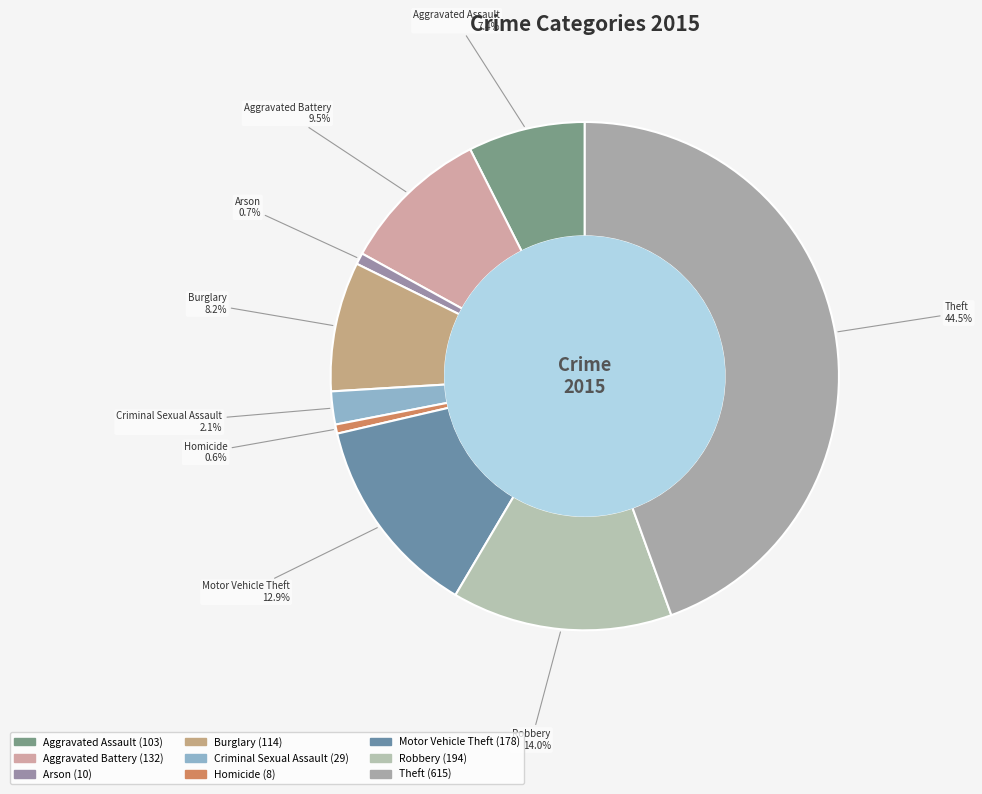

Combined, what portion of the pie is Aggravated Battery and Homicide?

10.1%